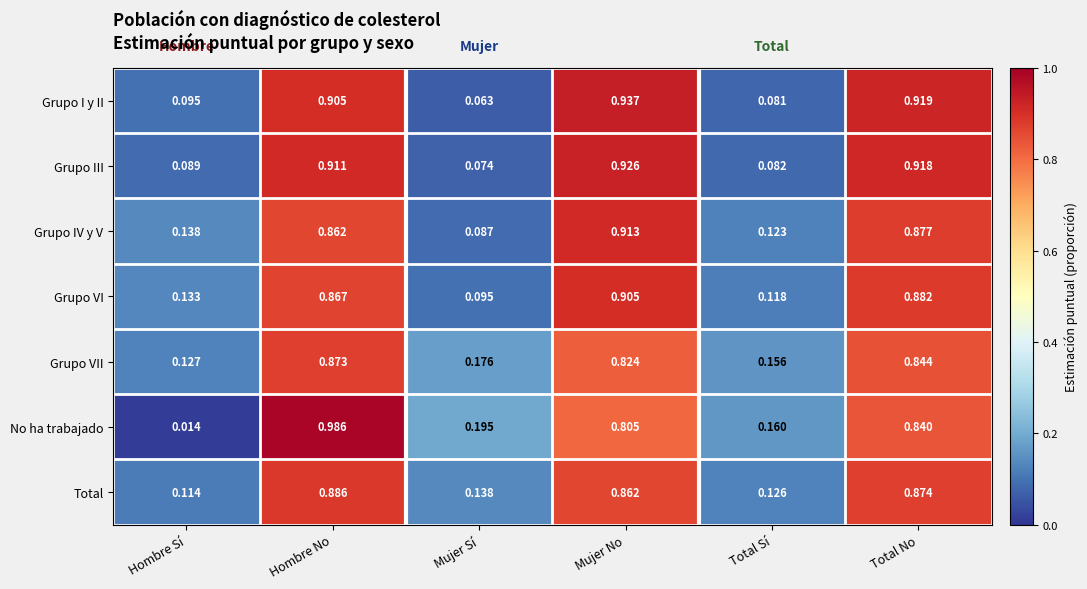

At which category is the sum across all series the highest?

Hombre No